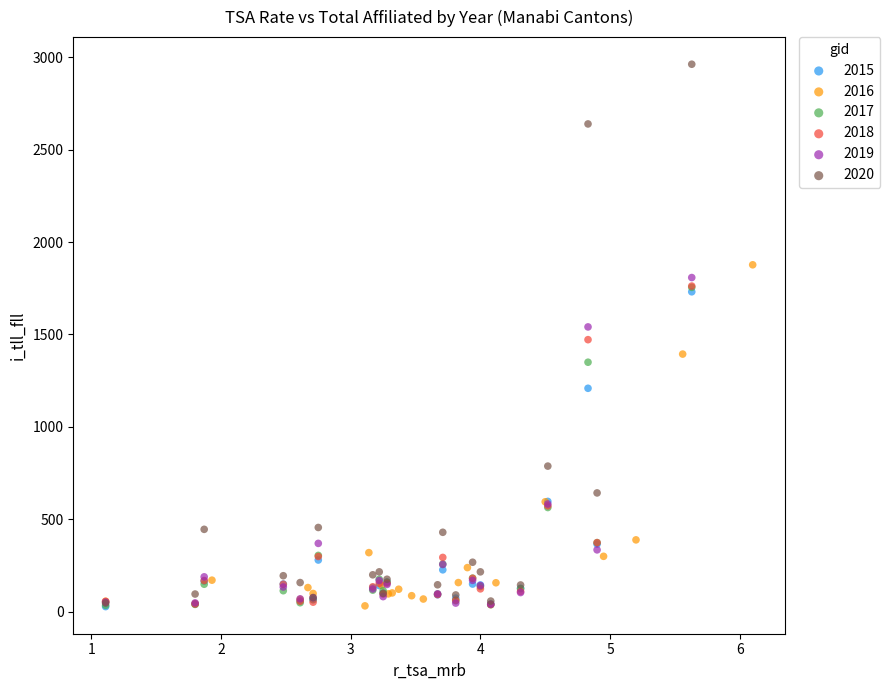

Which series has the widest spread of Y values?

2020